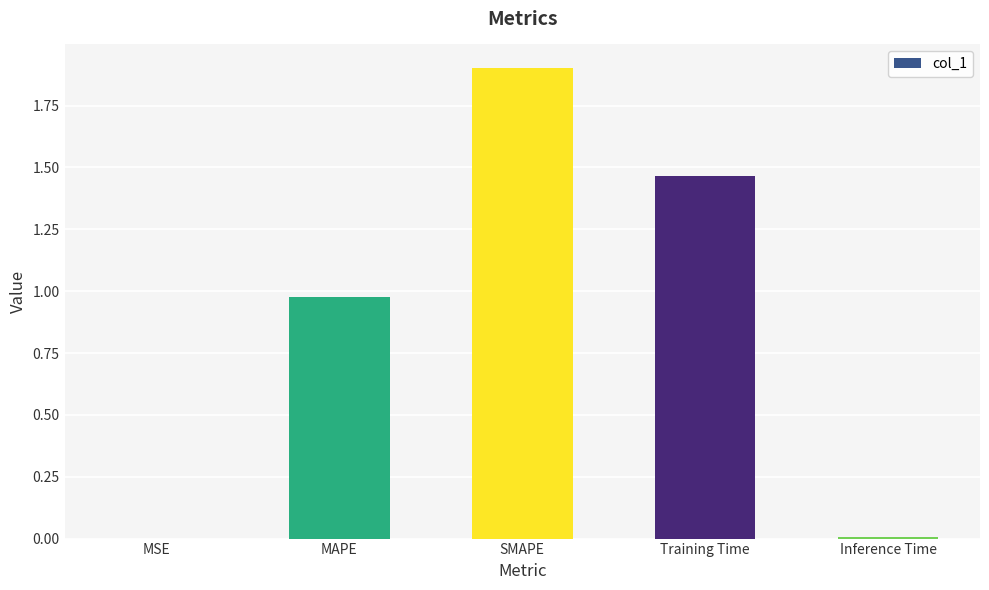

What is the greatest value displayed?

1.9